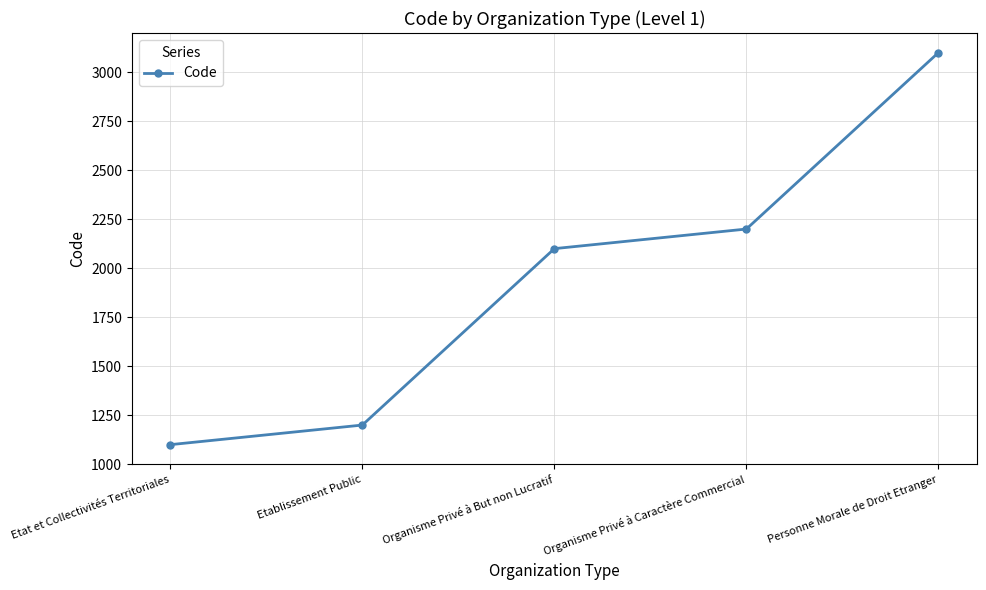

Reading left to right, what are all the values shown in this chart?

Etat et Collectivités Territoriales=1100	Etablissement Public=1200	Organisme Privé à But non Lucratif=2100	Organisme Privé à Caractère Commercial=2200	Personne Morale de Droit Etranger=3100